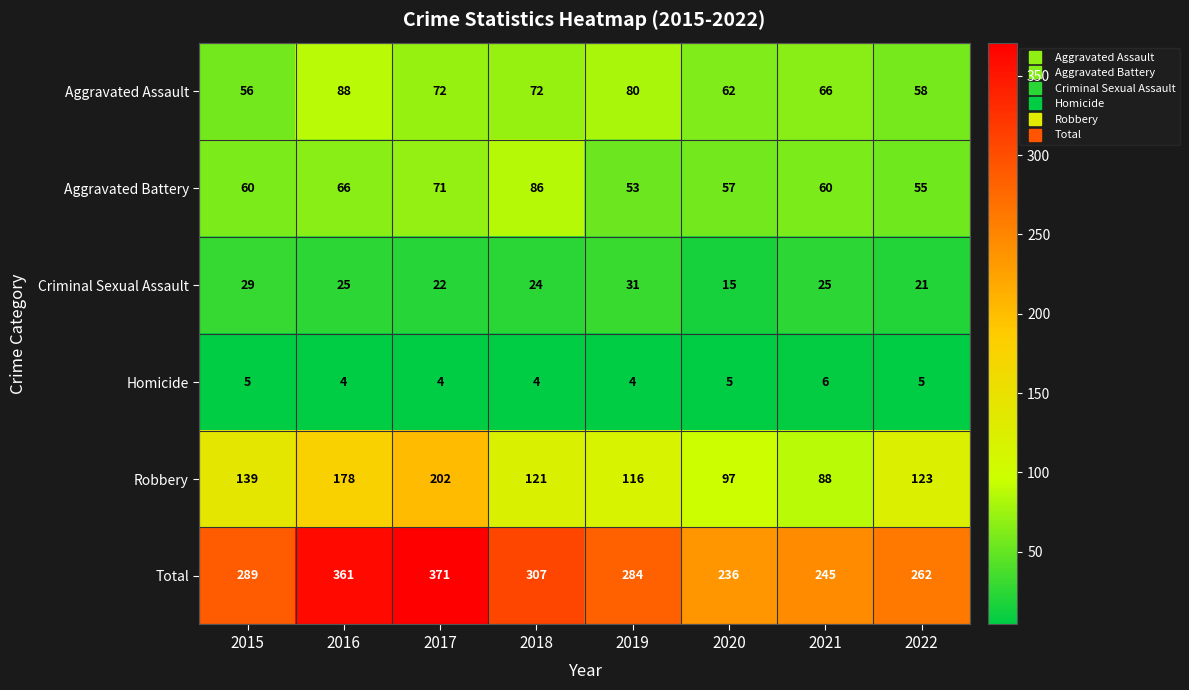

At which category is the sum across all series the highest?

2017